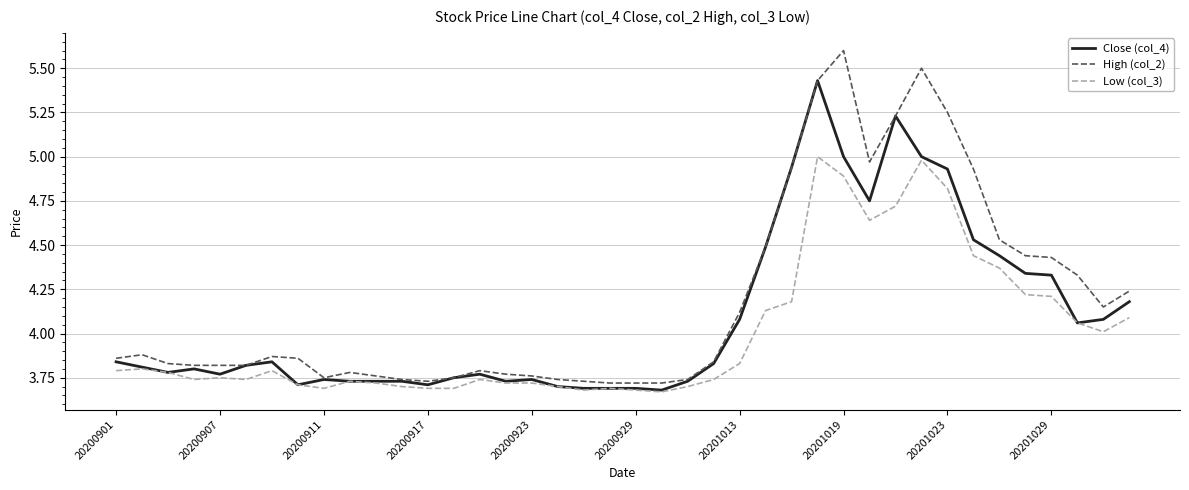

List the series in order of their peak value, highest first.

High (col_2), Close (col_4), Low (col_3)